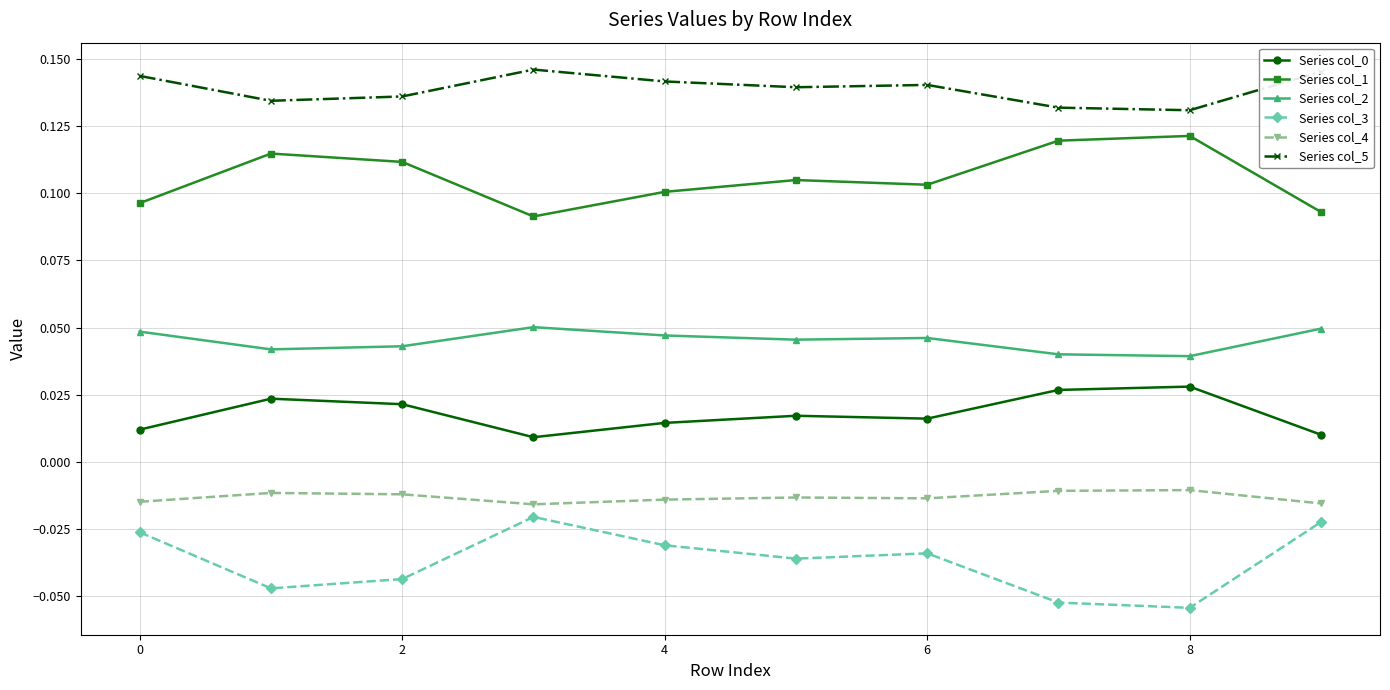

True or false: Series col_0 has more than 1 points higher than both neighbors.

True